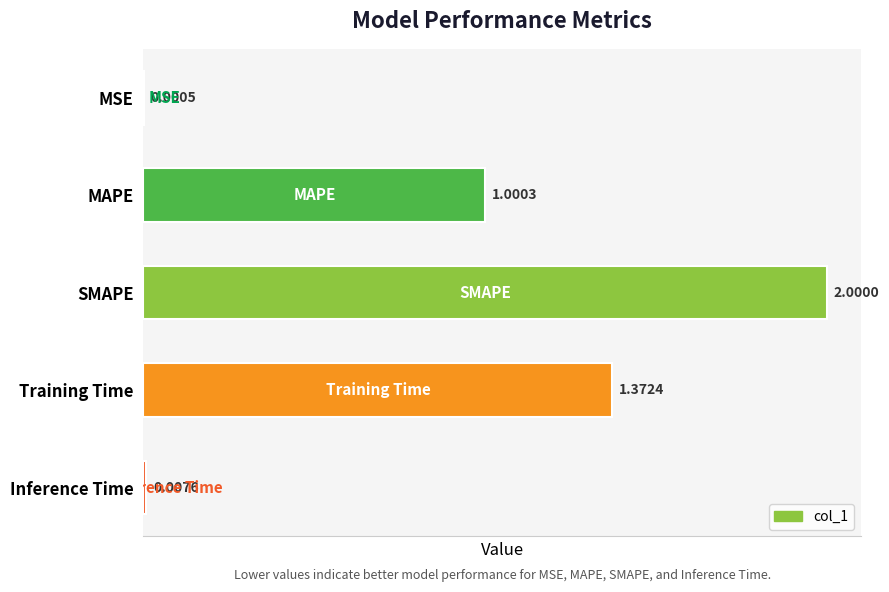

Where is the data nearest to the value 1?

MAPE